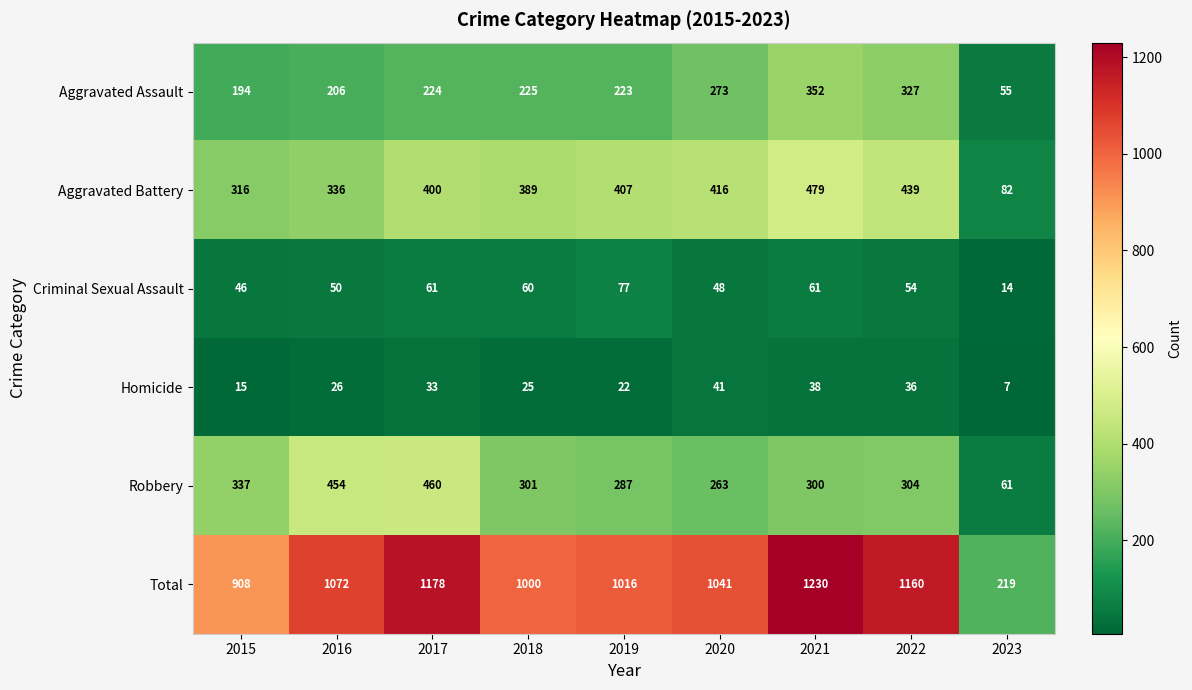

What is the average value of the Aggravated Assault series?

231